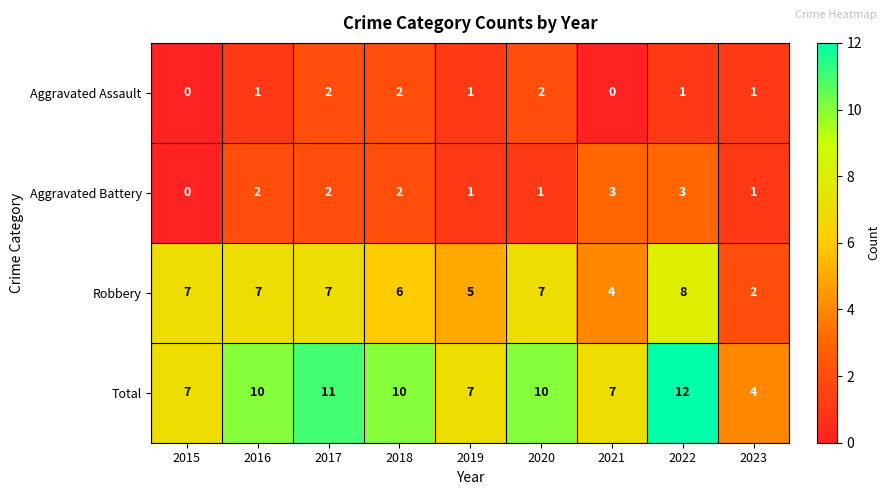

Which label corresponds to the largest value in the chart?

2022